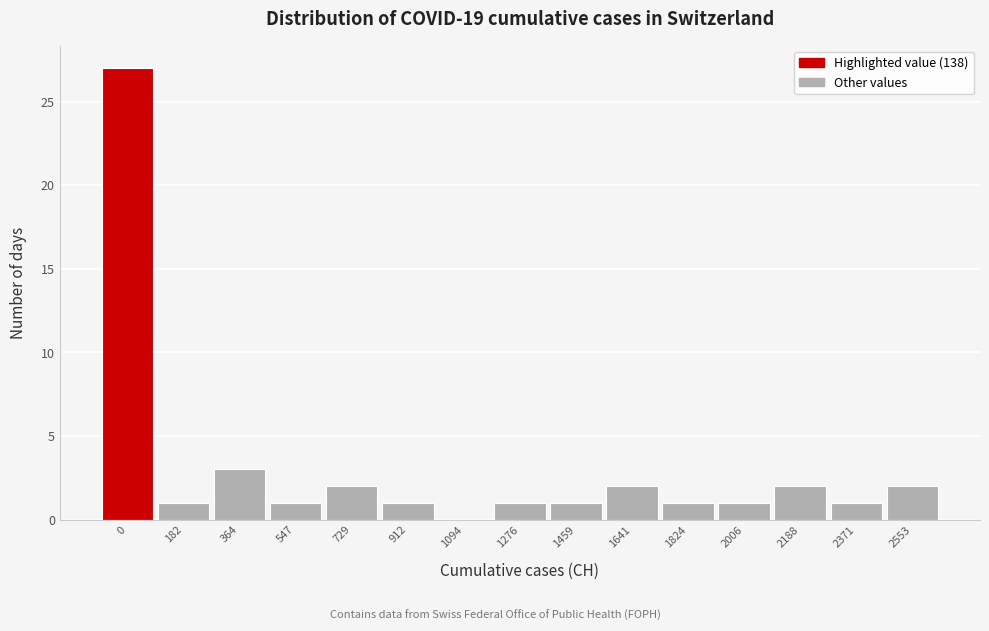

Reading left to right, what are all the values shown in this chart?

0=27	182=1	364=3	547=1	729=2	912=1	1094=0	1276=1	1459=1	1641=2	1824=1	2006=1	2188=2	2371=1	2553=2